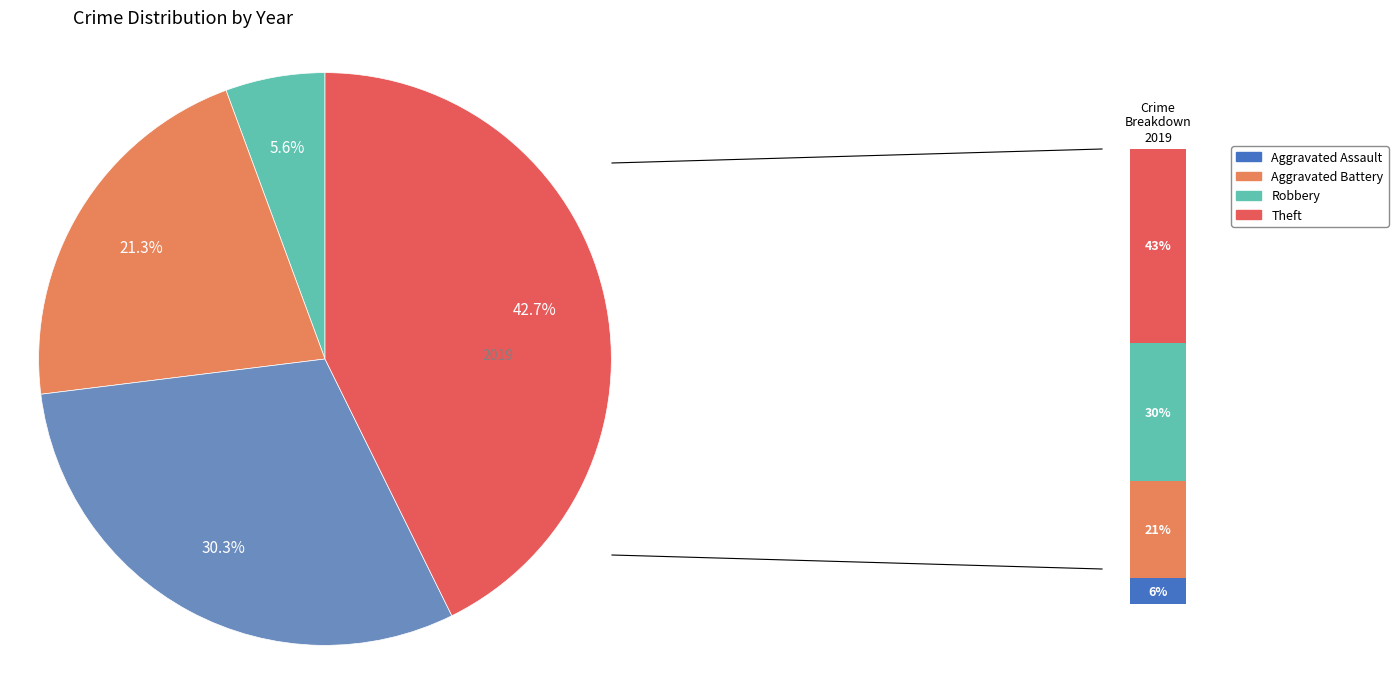

To the nearest percent, what portion does Aggravated Battery represent?

21%